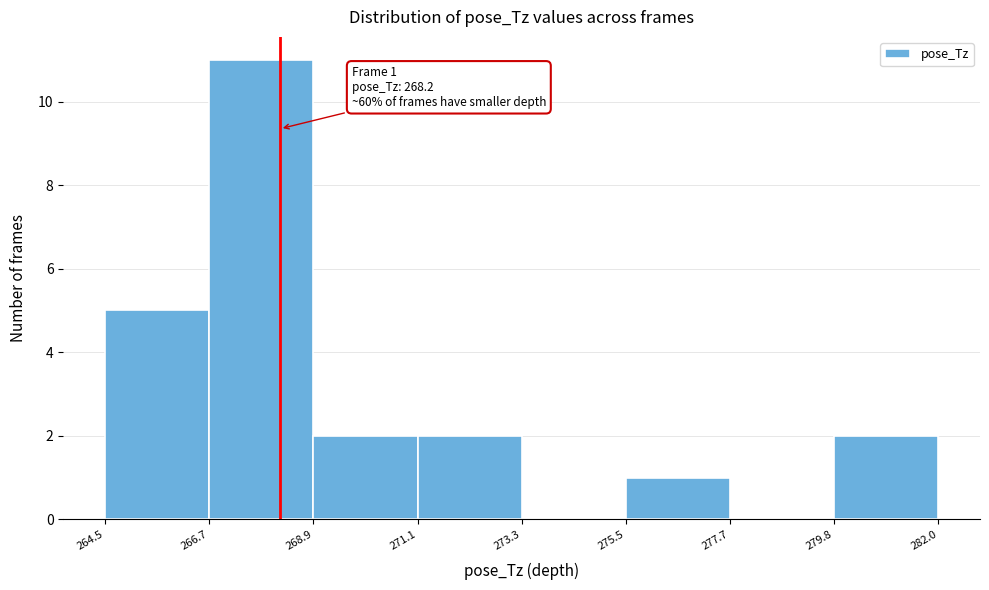

Over which range of the x-axis is the bar tallest?

266.7 to 268.9